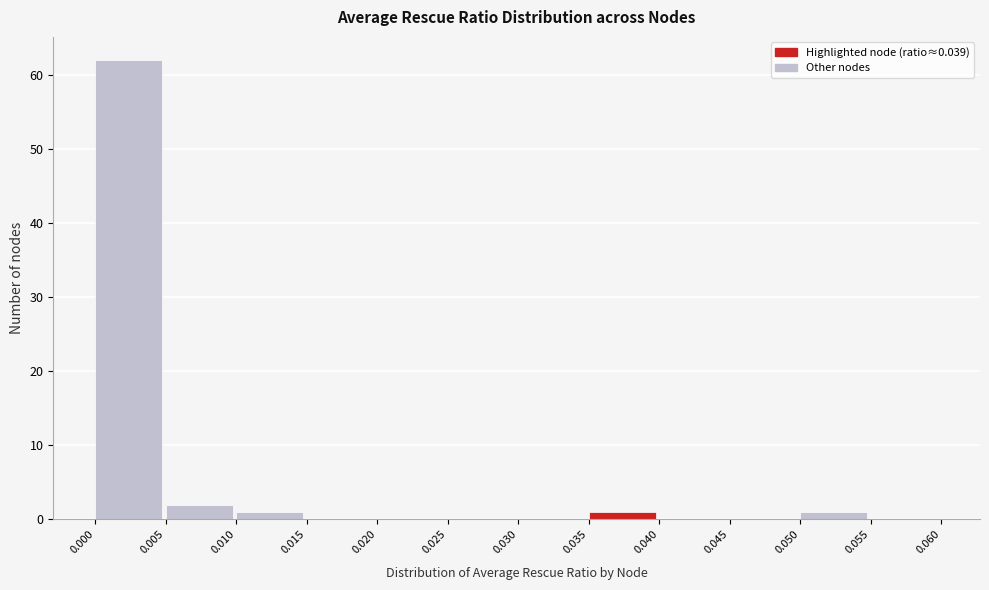

What is the height of the bar covering 0.000 to 0.005 on the x-axis? The values are not printed on the chart, so give them approximately, as read against the axis.

62